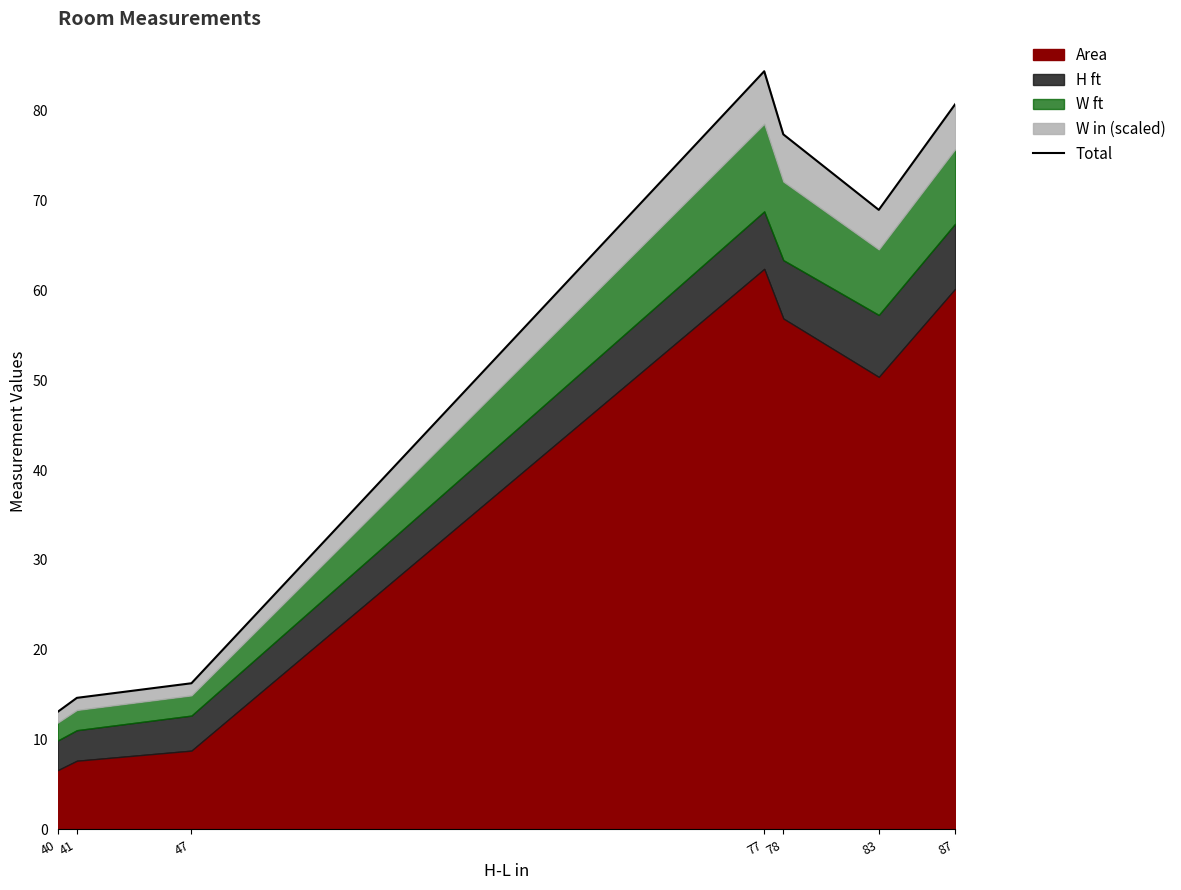

True or false: there are more than 0 points higher than both neighbors.

True